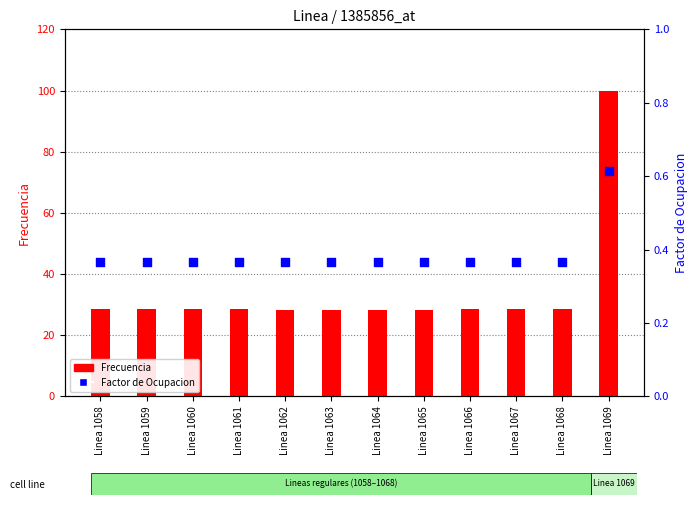

What is the total value across all series at Linea 1063?

28.7